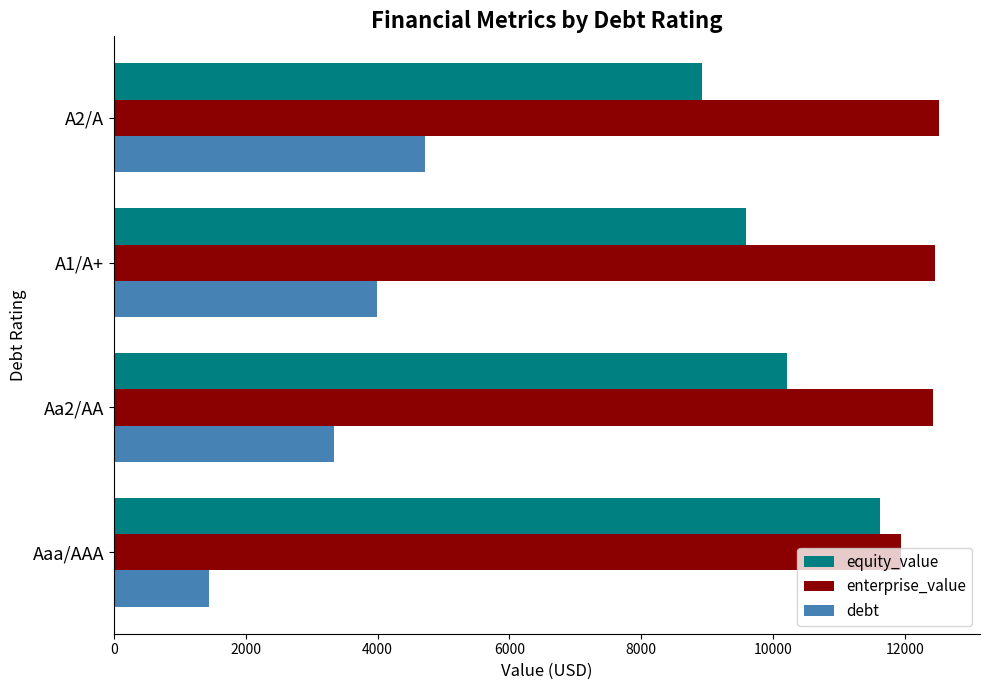

How many series are shown in this chart?

3